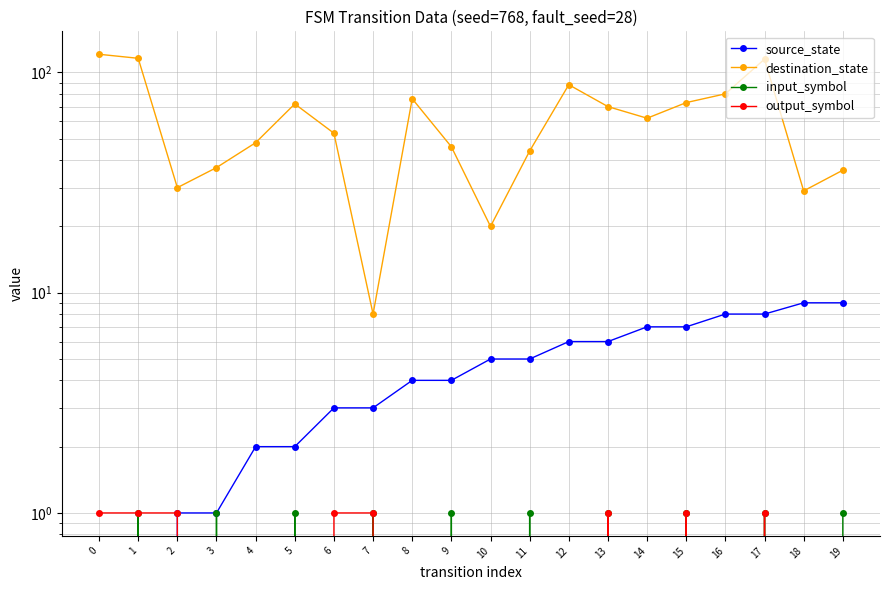

Count the number of categories in the chart.

20